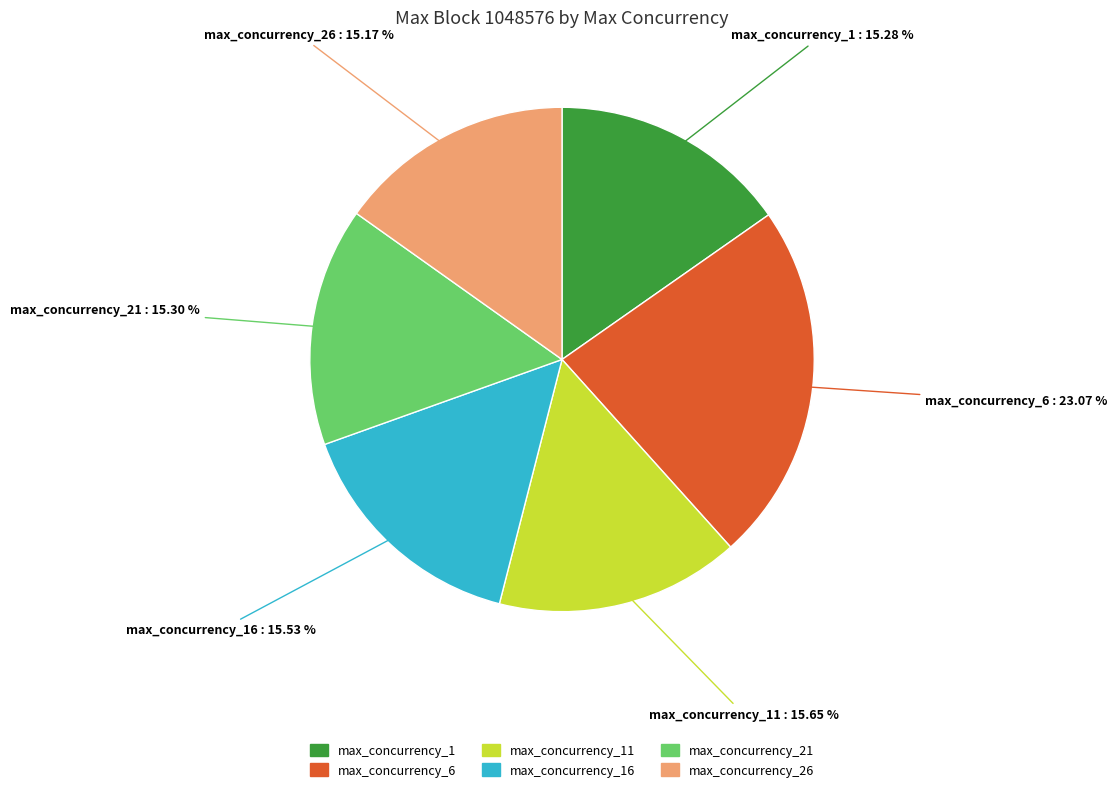

Does max_concurrency_16 account for over 50% of the chart?

No